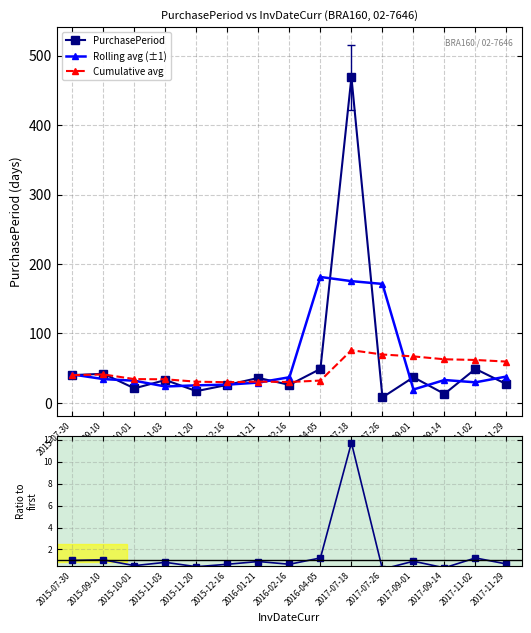

True or false: Rolling avg (±1) and Cumulative avg intersect in this chart.

True